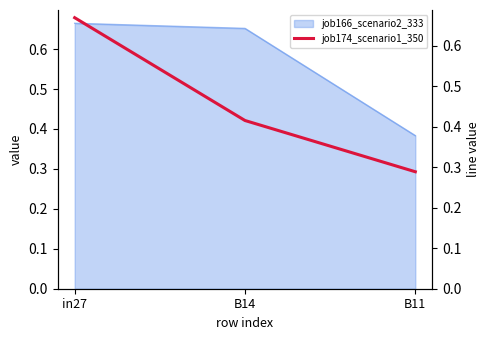

At which label does job166_scenario2_333 reach its minimum?

B11